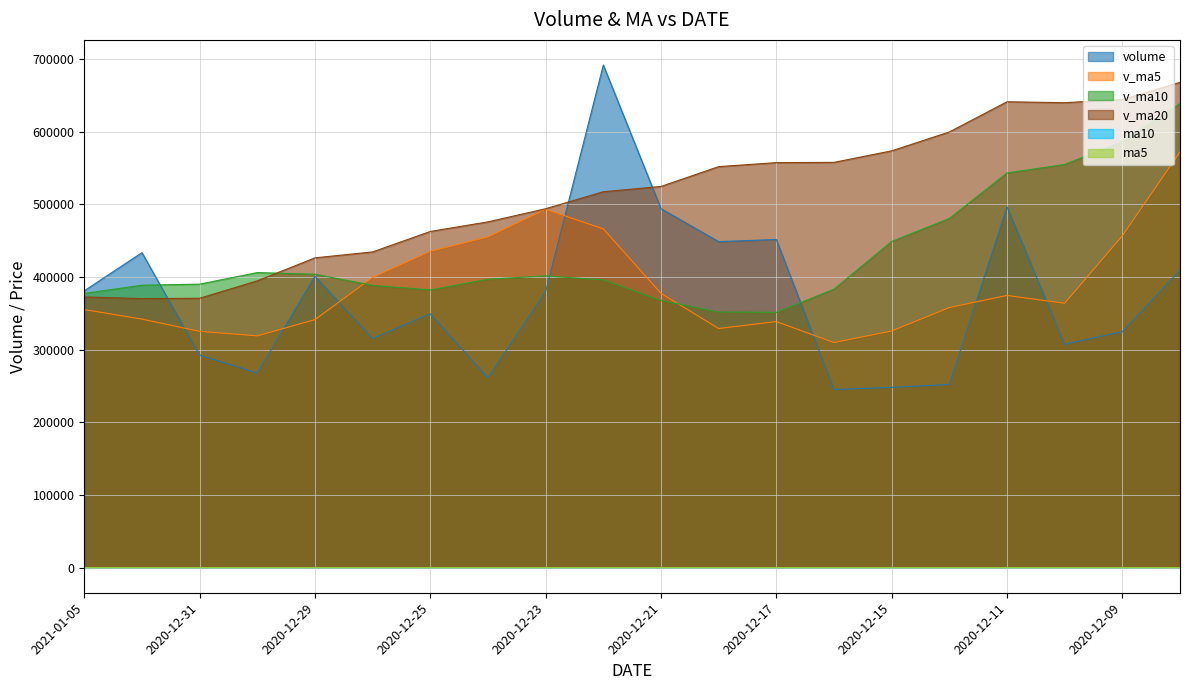

How many data points in volume are less than 379850?

10